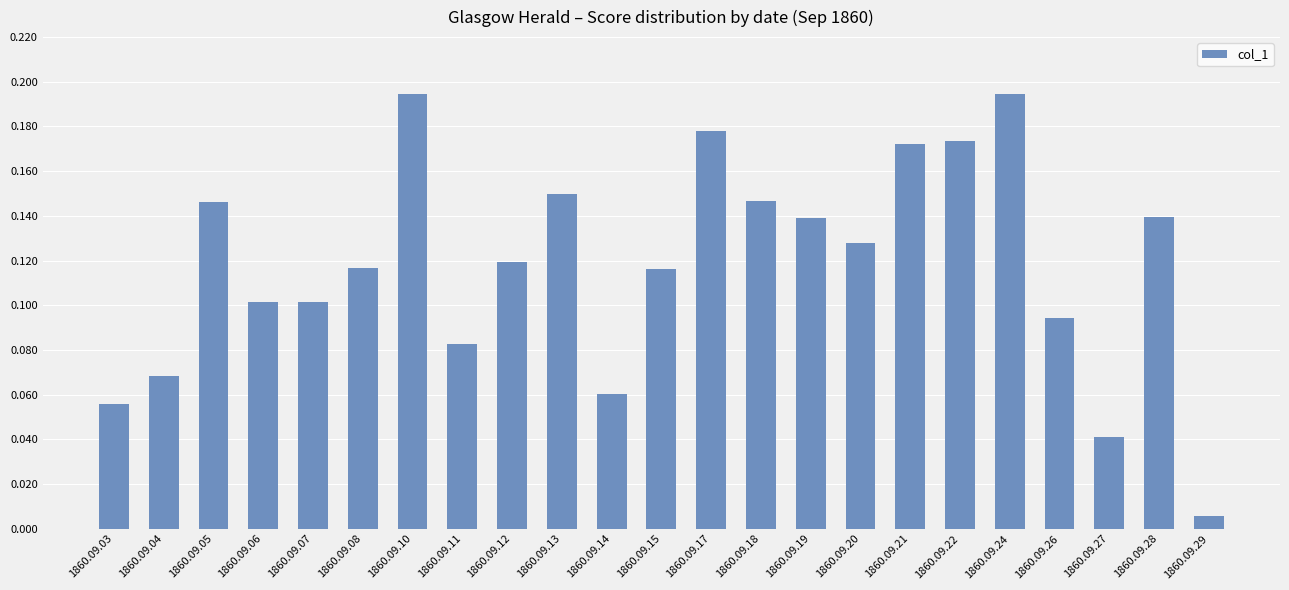

Which category has the lowest value across all series?

1860.09.29